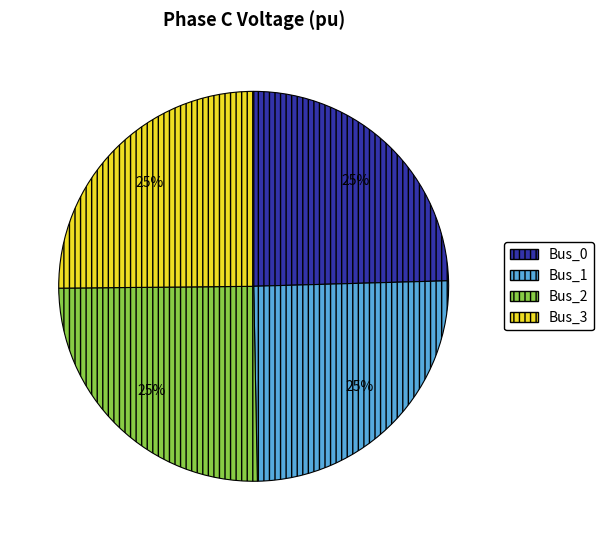

Is it true that Bus_0 is 11% of the pie?

False